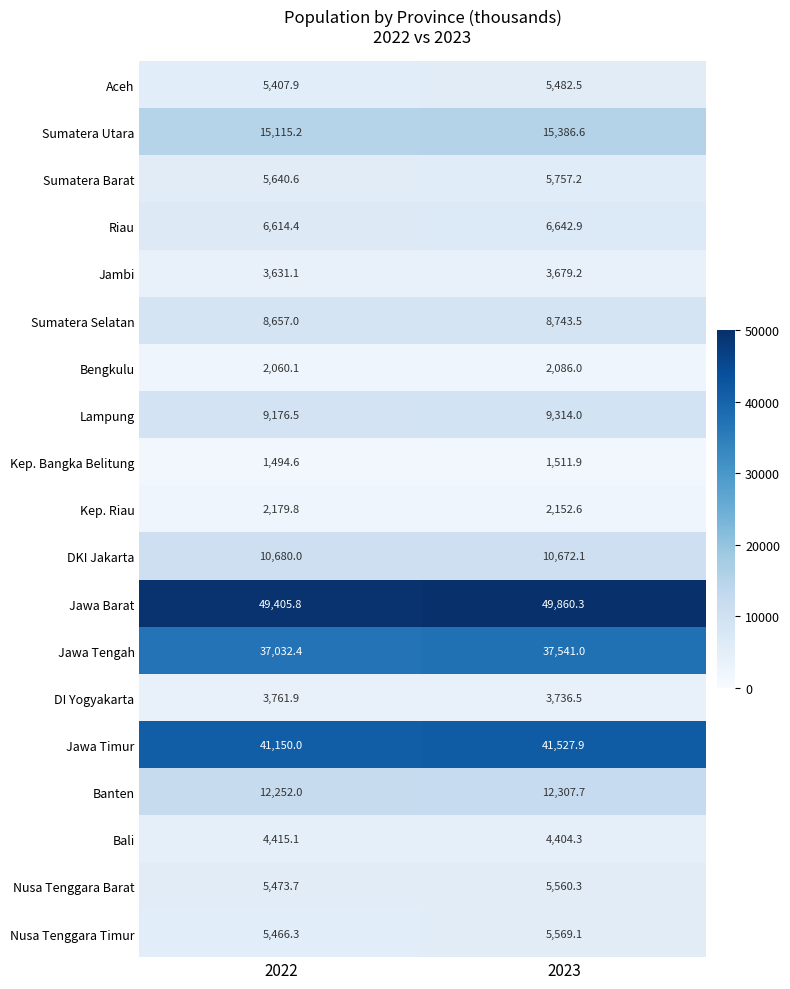

At 2023, list the series in order from largest to smallest.

Jawa Barat, Jawa Timur, Jawa Tengah, Sumatera Utara, Banten, DKI Jakarta, Lampung, Sumatera Selatan, Riau, Sumatera Barat, Nusa Tenggara Timur, Nusa Tenggara Barat, Aceh, Bali, DI Yogyakarta, Jambi, Kep. Riau, Bengkulu, Kep. Bangka Belitung